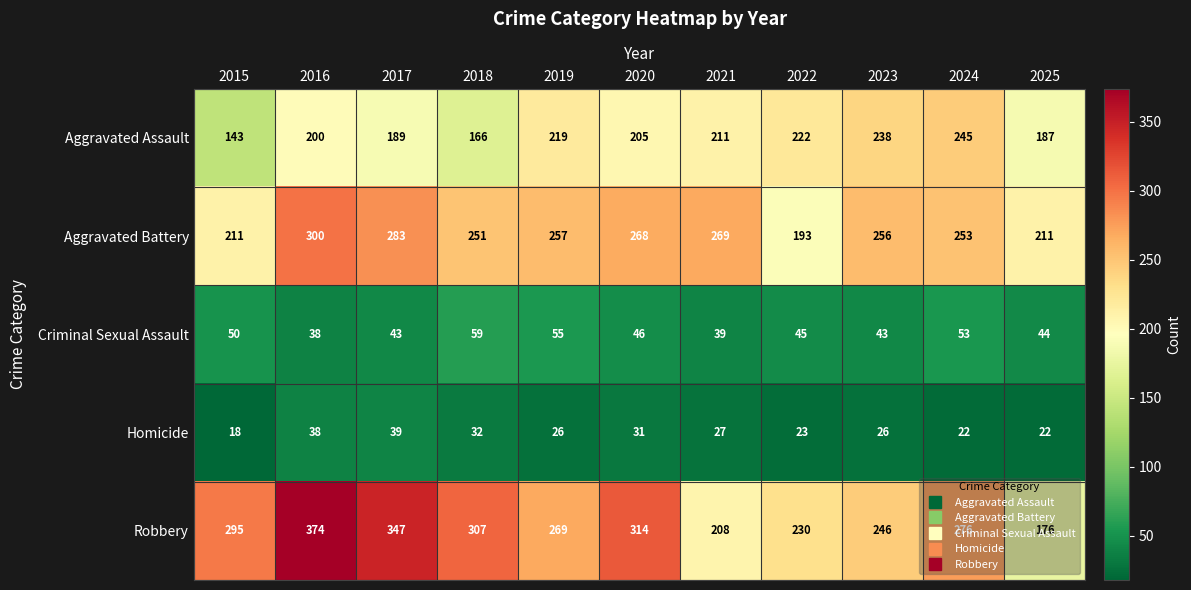

Rank the series by their maximum value, from lowest to highest.

Homicide, Criminal Sexual Assault, Aggravated Assault, Aggravated Battery, Robbery